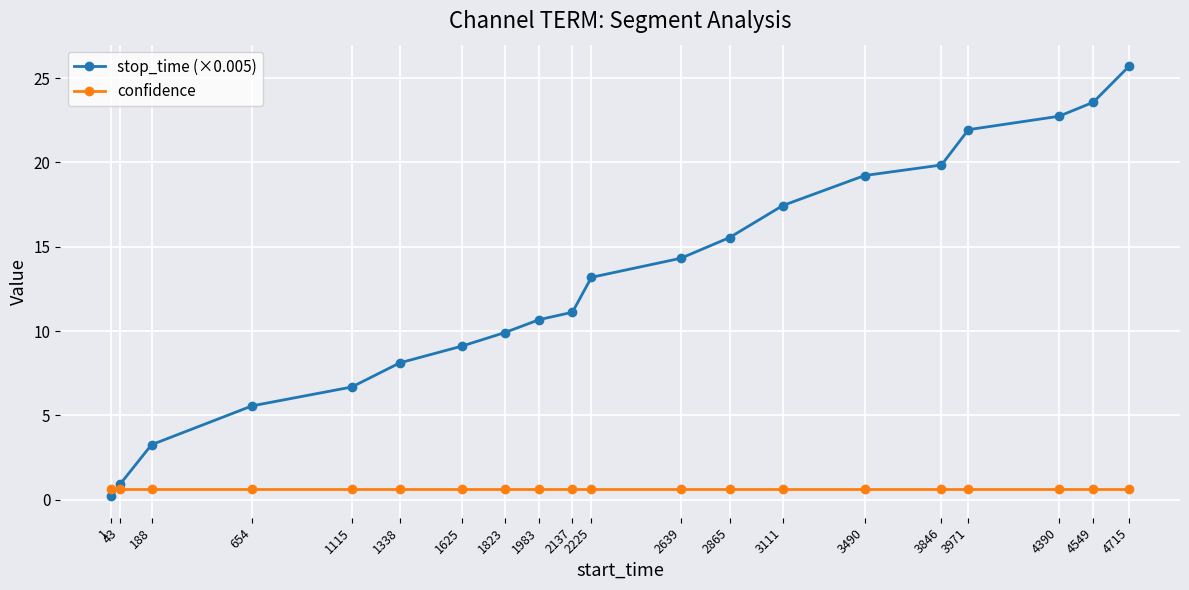

List the series in order of their peak value, highest first.

stop_time (×0.005), confidence